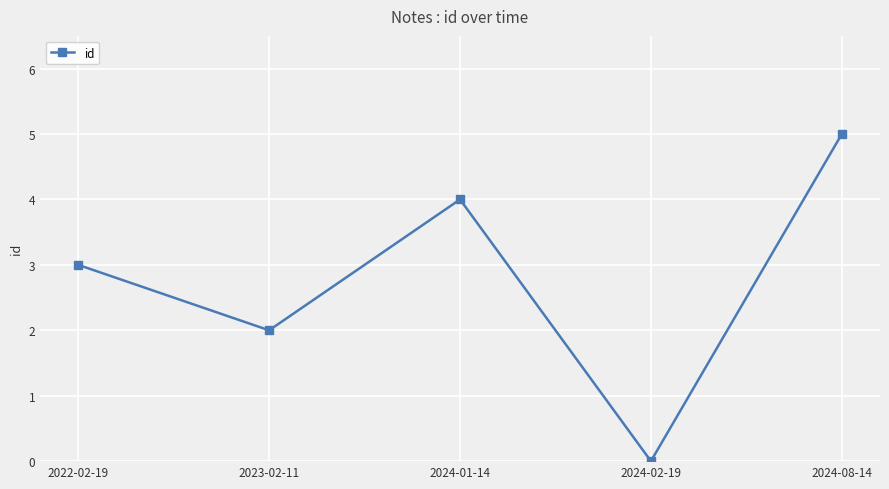

What is the label of the 4th point from the left?

2024-02-19